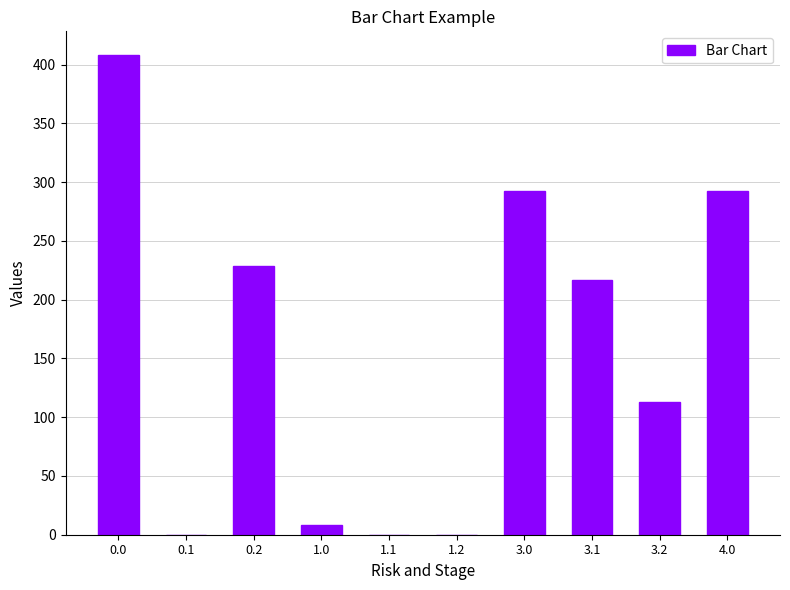

What is the greatest value displayed?

408.0